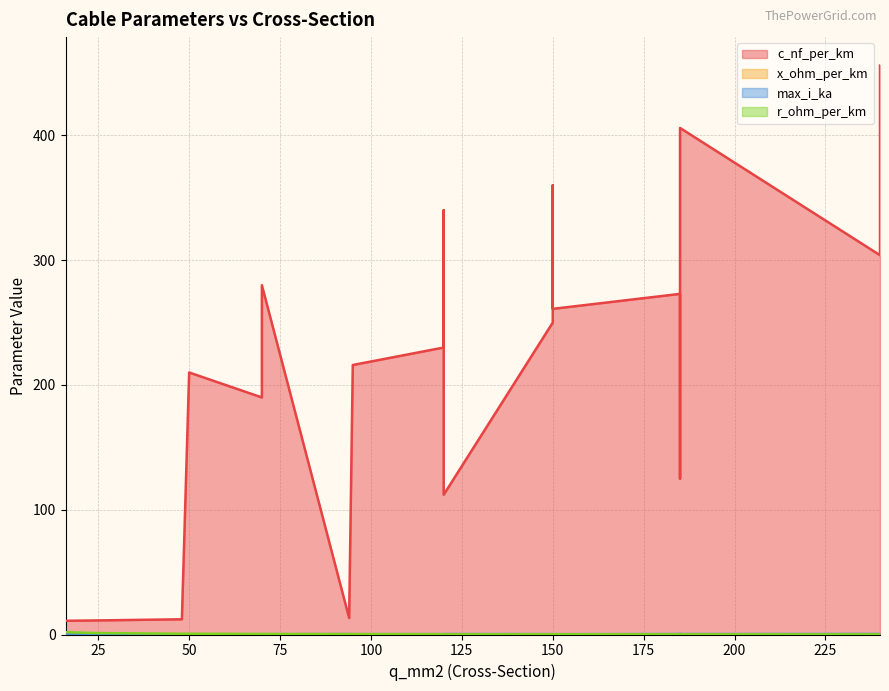

Which has a higher value, 240 or 185?

240